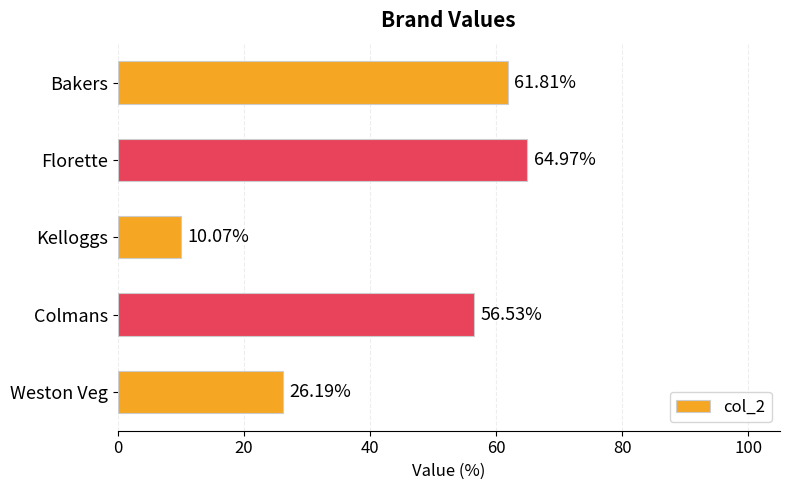

What is the average value?

43.9